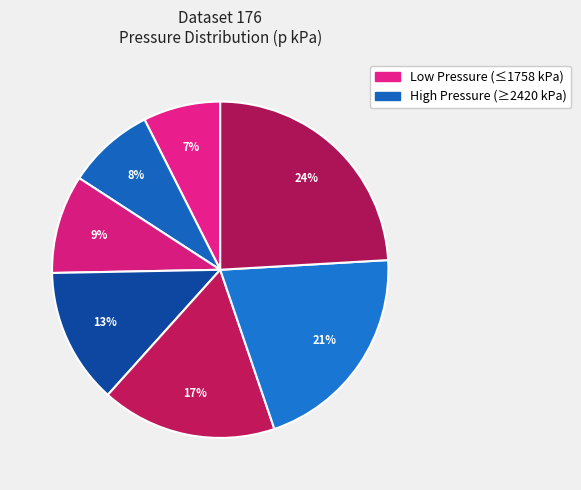

How many slices are in this pie chart?

7